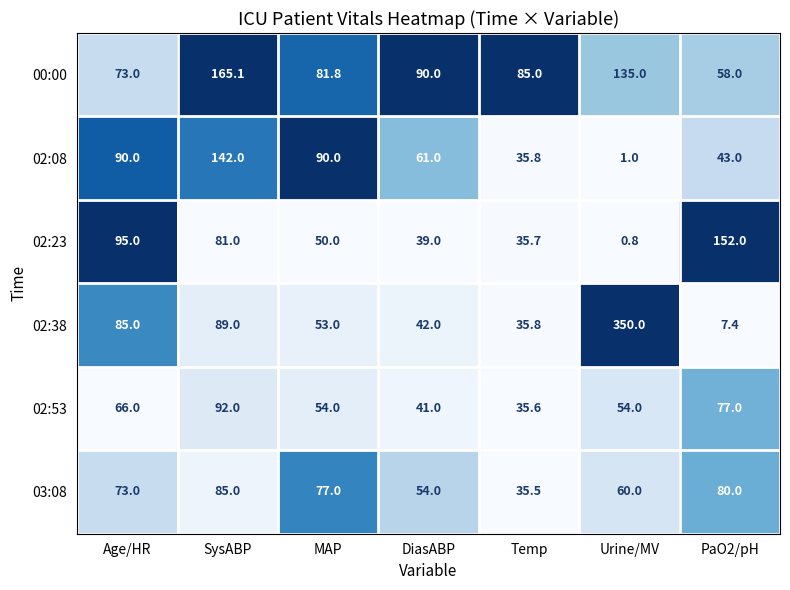

How many data points does each series have?

7